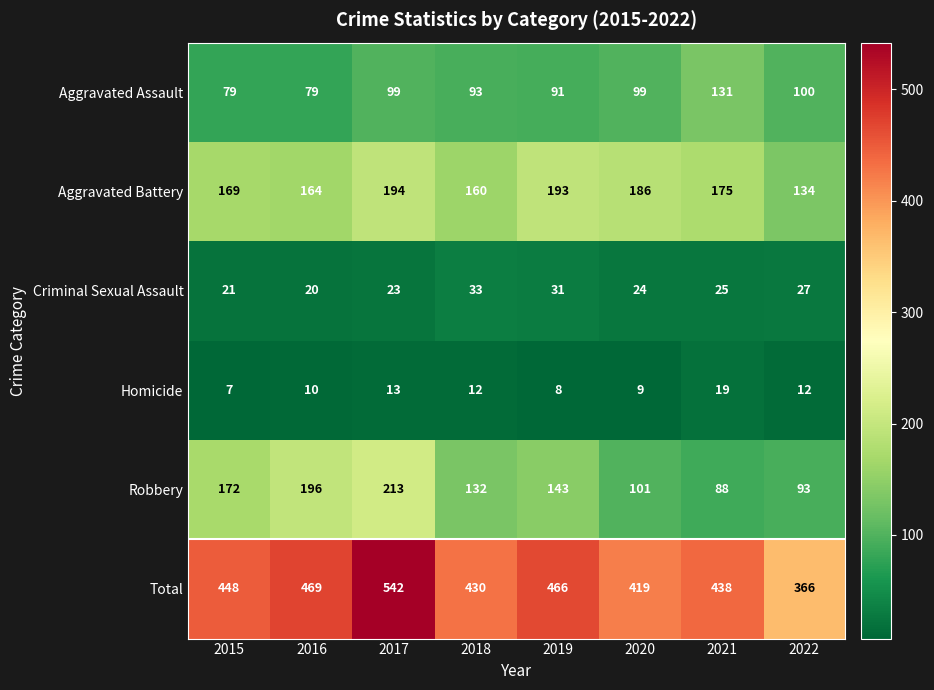

What is the average value of the Total series?

447